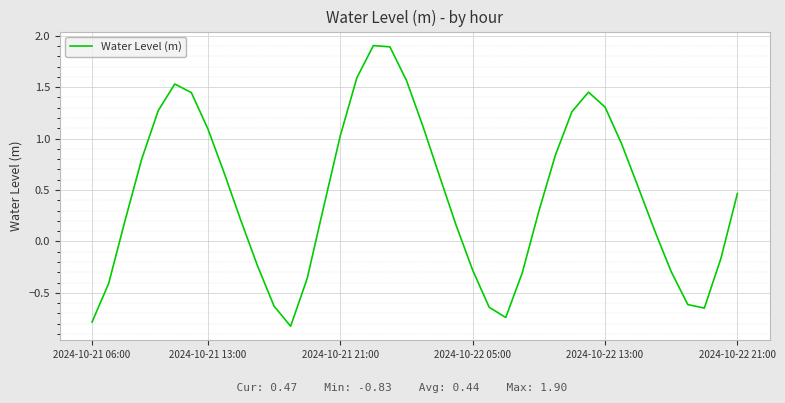

How many interior local peaks (higher than both neighbors) does the data have?

3